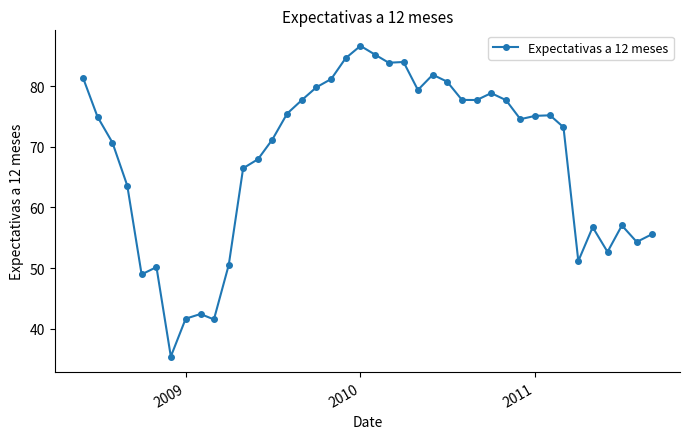

True or false: there are more than 1 points higher than both neighbors.

True